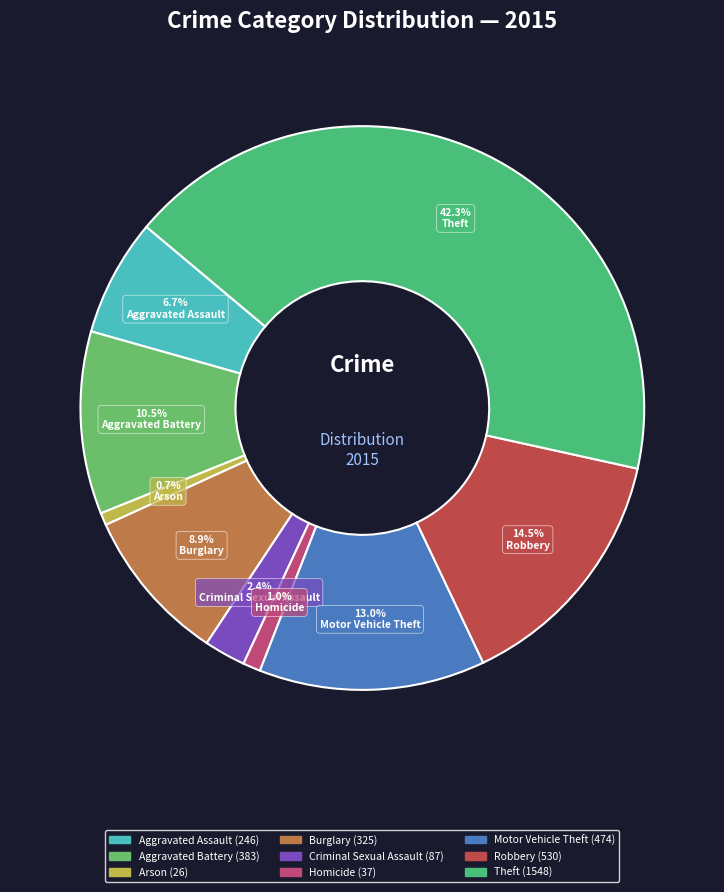

To the nearest percent, what is the difference between the Theft and Motor Vehicle Theft slice percentages?

29%